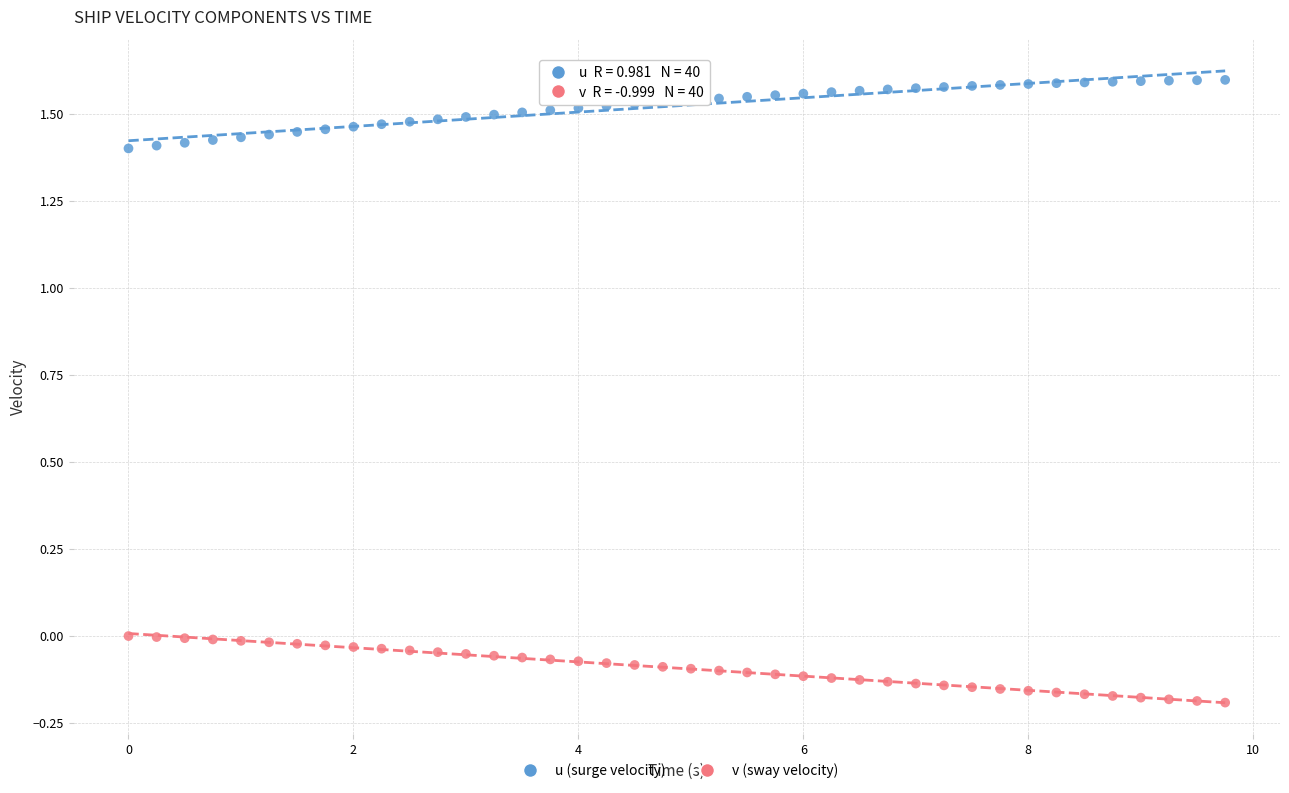

What is the X range (max minus min) for the scatter plot?

9.8